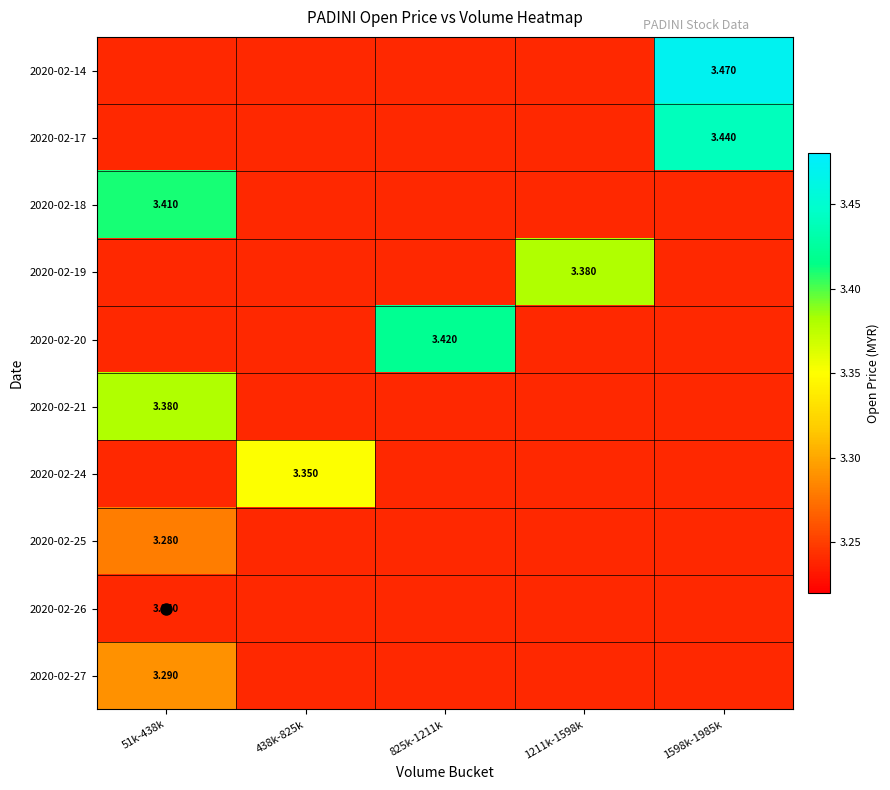

At how many categories does at least one series exceed 3?

5